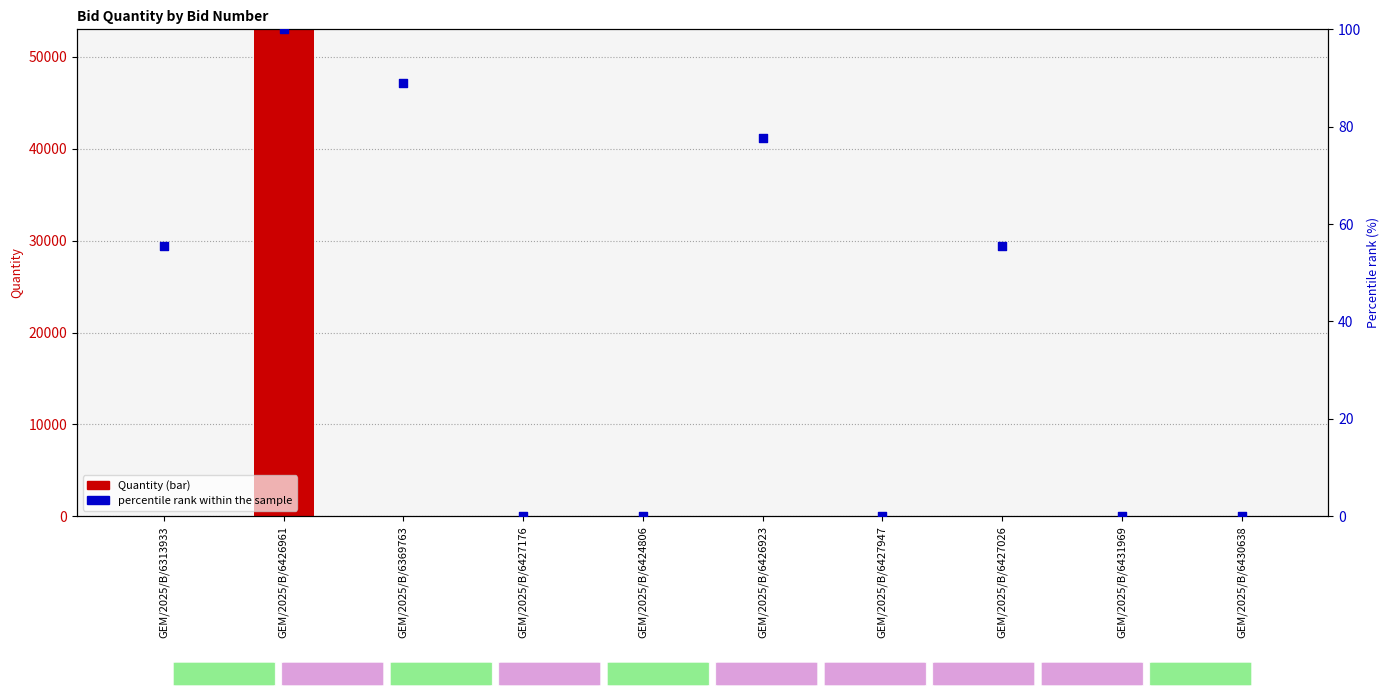

Which series reaches the maximum Y coordinate?

Quantity